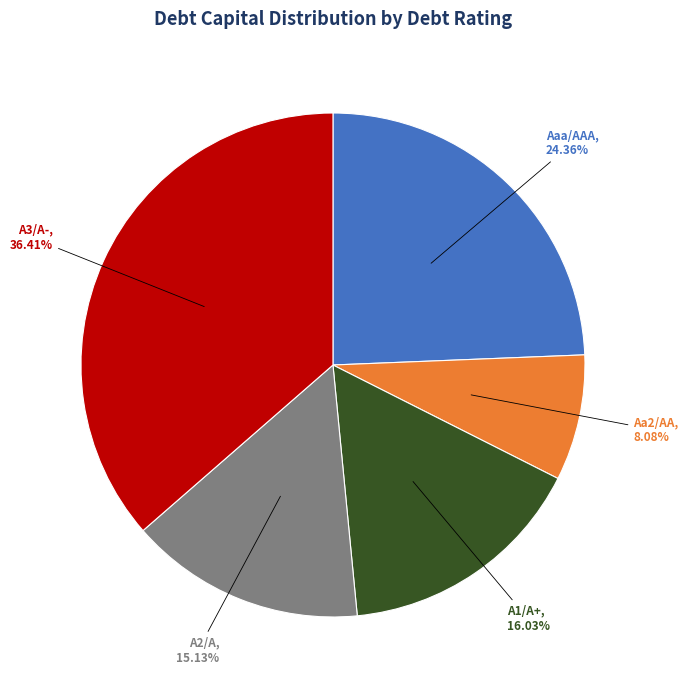

Is A1/A+ the majority of the pie?

No